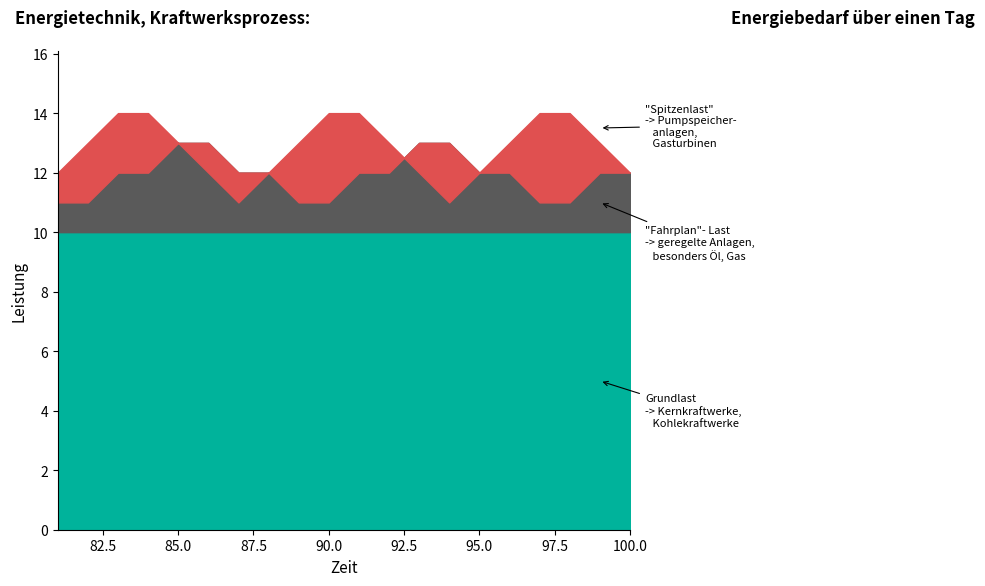

Where is Fahrplan-Last nearest to the value 12?

83